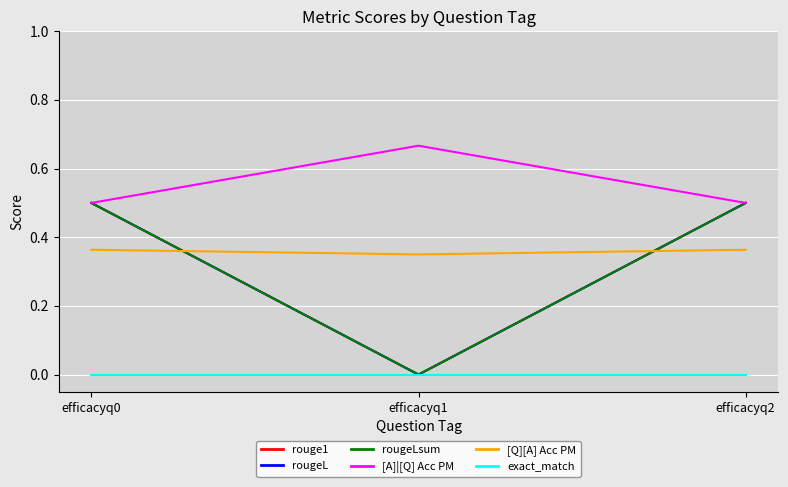

Is this an area chart (filled region under the line)?

No